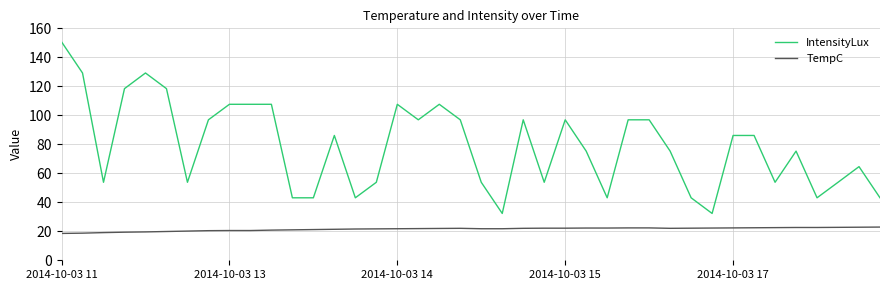

Rank the series by their average value, from highest to lowest.

IntensityLux, TempC